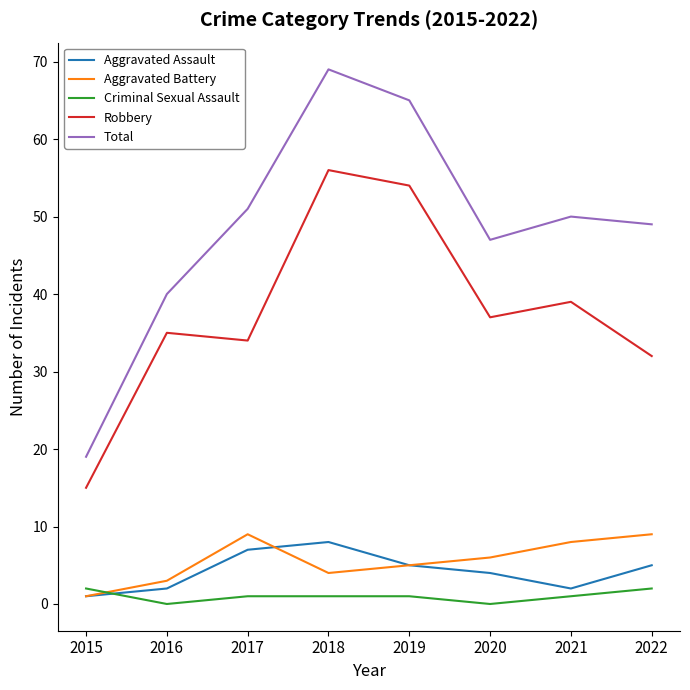

Where is the first local maximum for Aggravated Battery?

2017